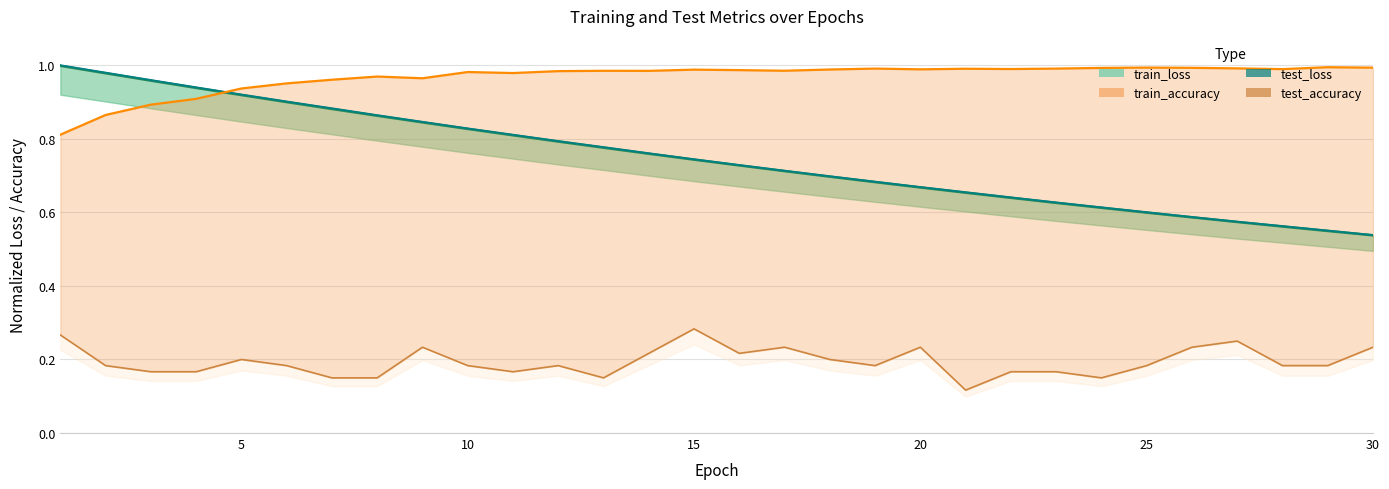

What is the difference between the highest and lowest values at 2?

0.8